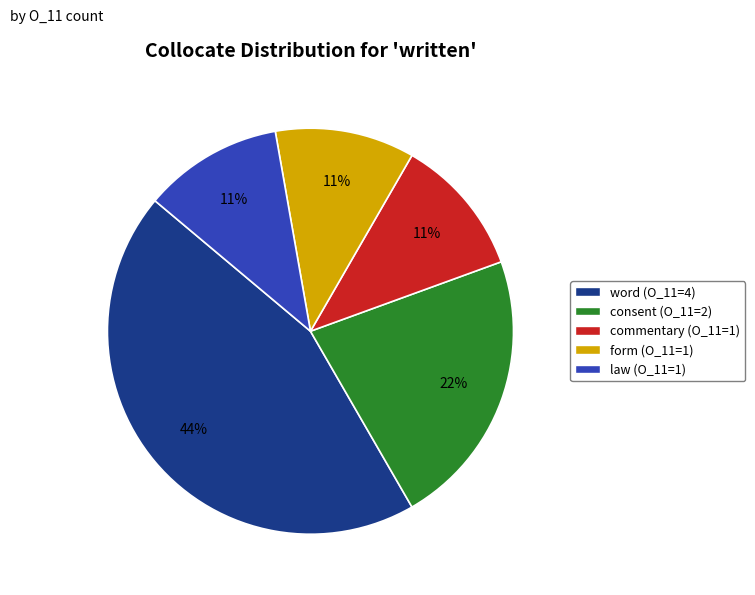

Which slice is the largest?

word (O_11=4)